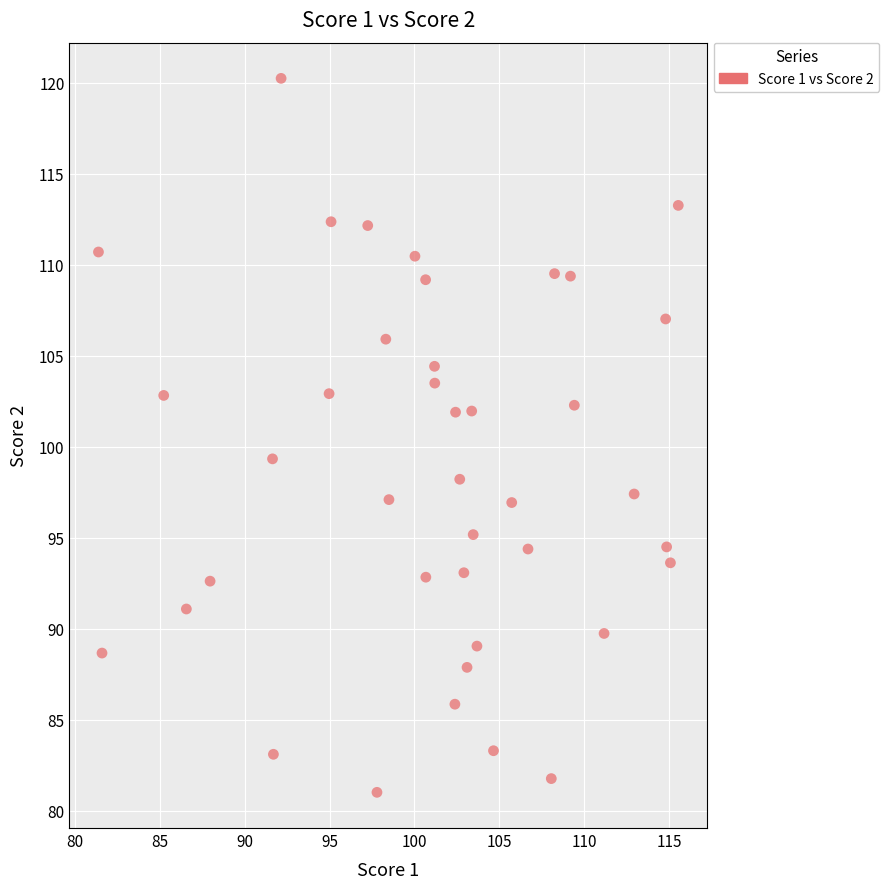

What is the range of Y values (max minus min)?

39.2